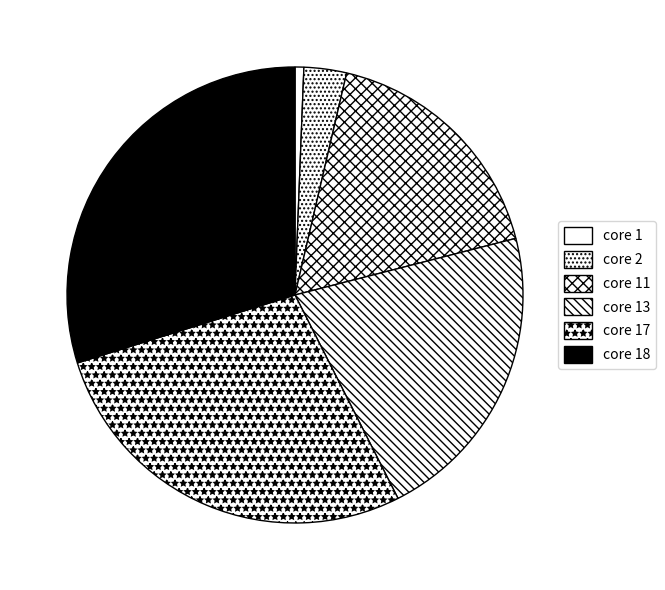

What is the total percentage of core 2 and core 18?

32.8%